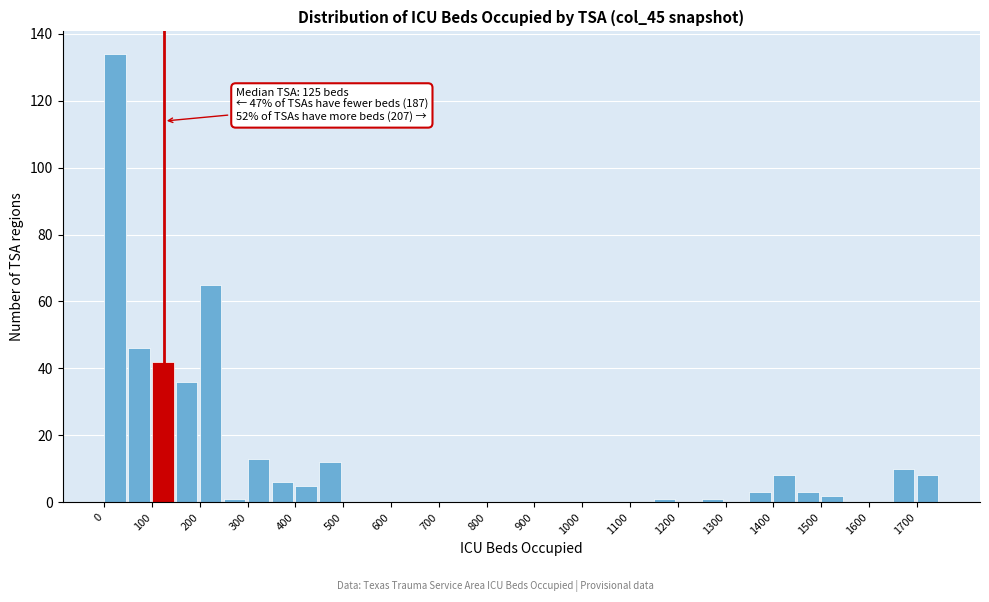

Which range on the x-axis has the tallest bar?

0 to 50